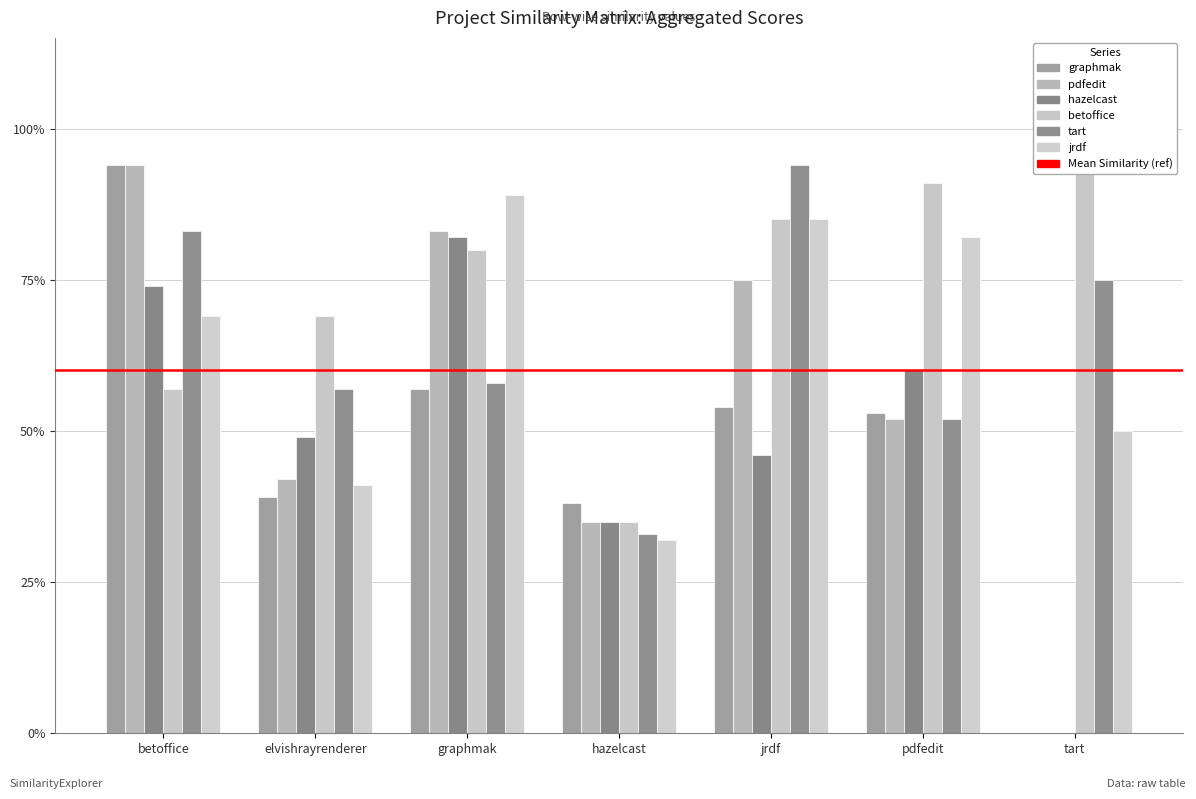

What is the total value across all series at tart?

2.2